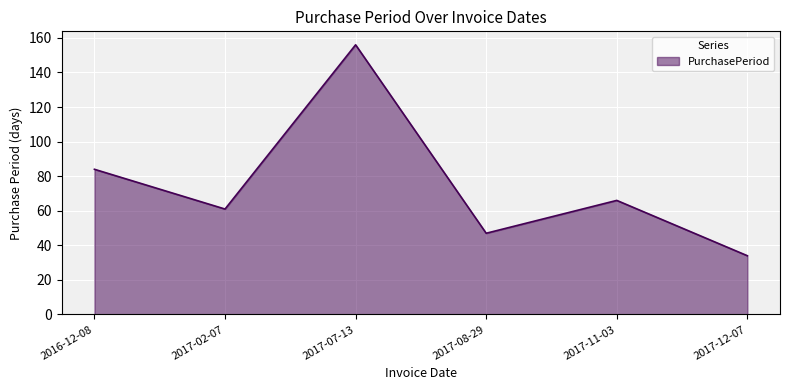

What is the greatest value displayed?

156